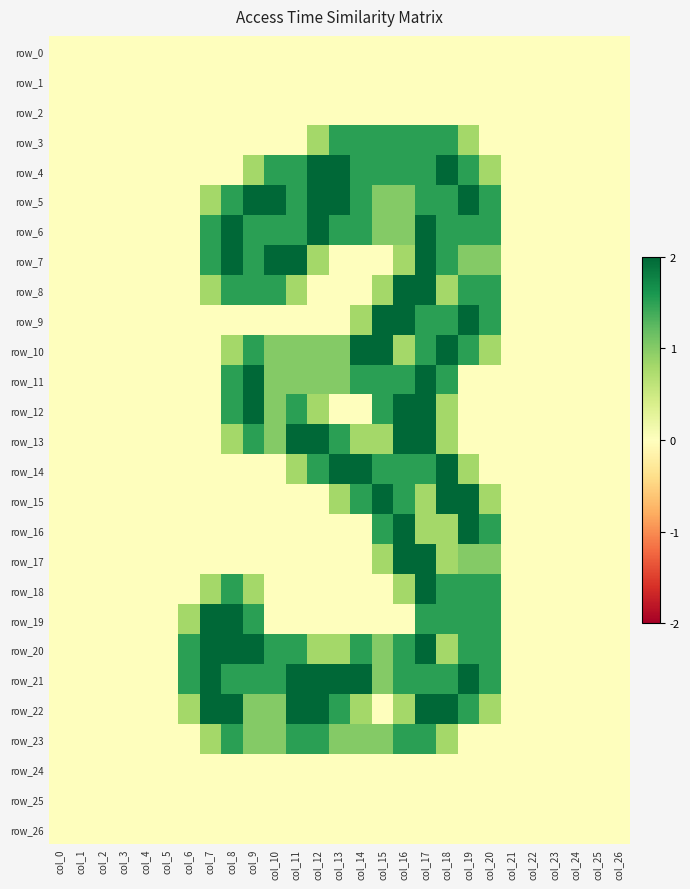

What is the sum of all row_3 values?

10.6